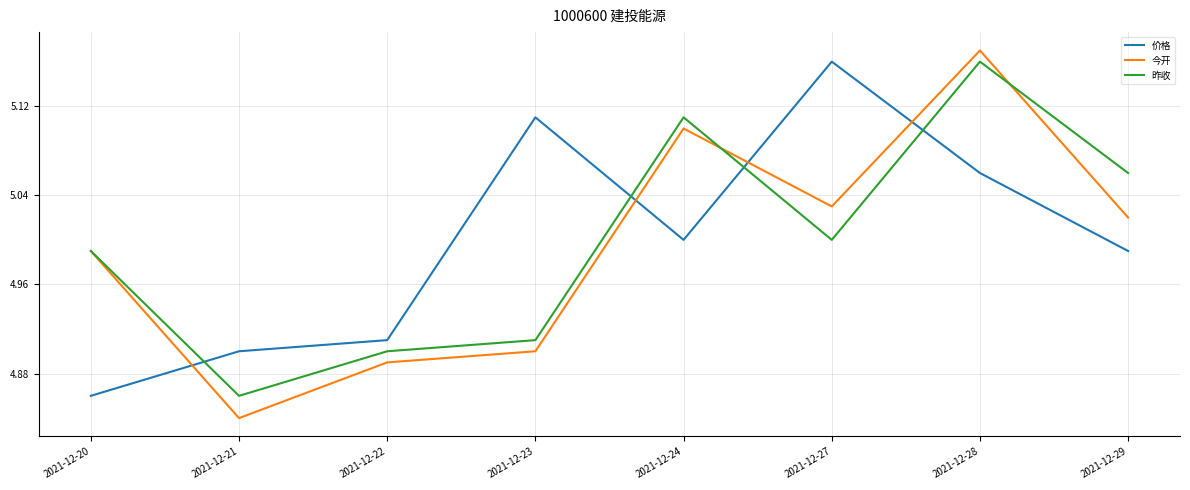

Count the number of data series in this chart.

3